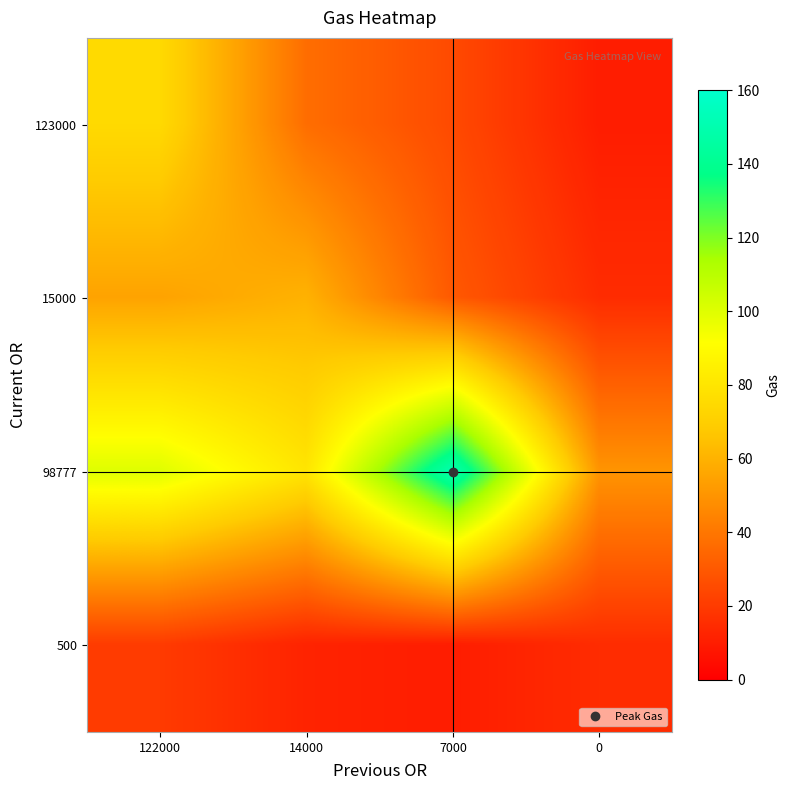

Reading right to left, list all the values displayed in this chart.

123000: 0=10	7000=25	14000=37	122000=75
15000: 0=15	7000=30	14000=60	122000=55
98777: 0=50	7000=150	14000=80	122000=100
500: 0=15	7000=10	14000=12	122000=20